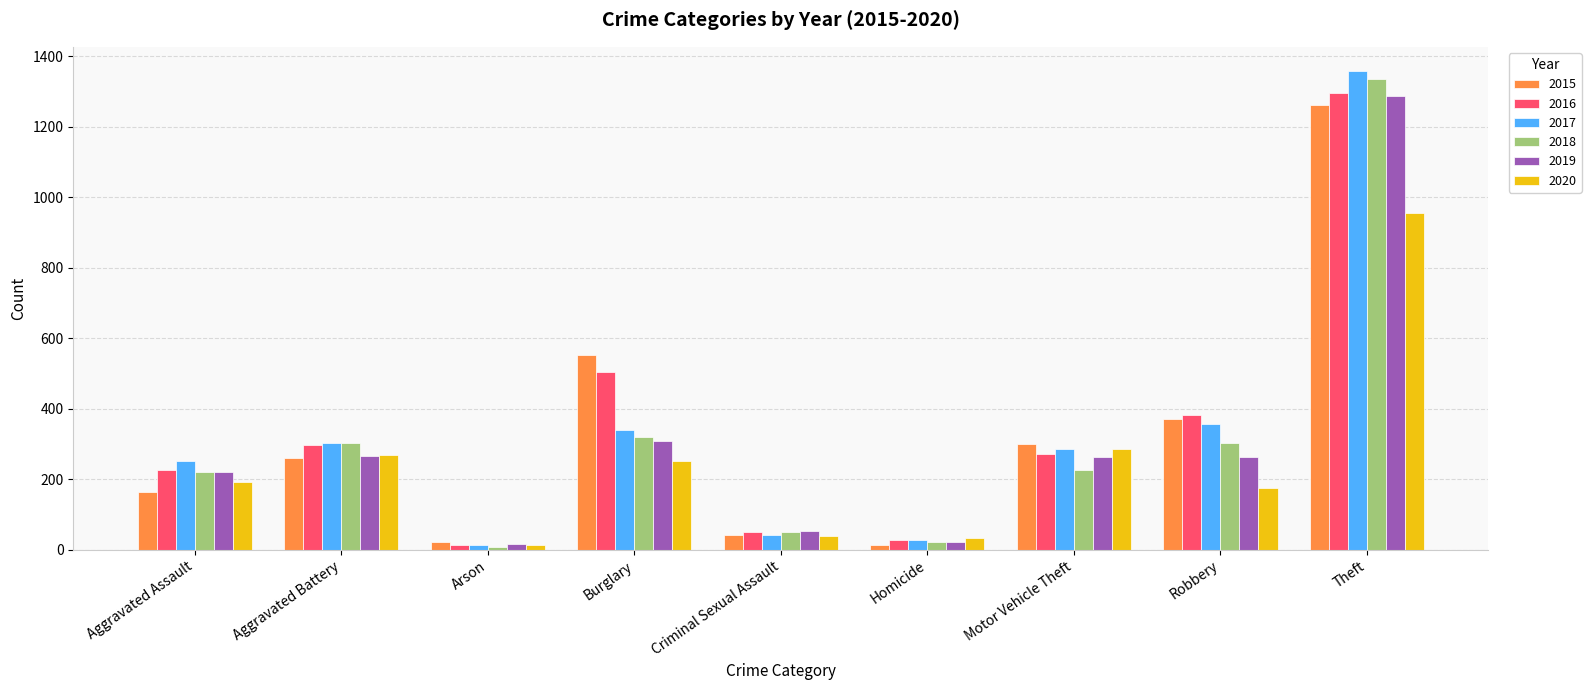

What is the highest value of the 2017 series?

1359